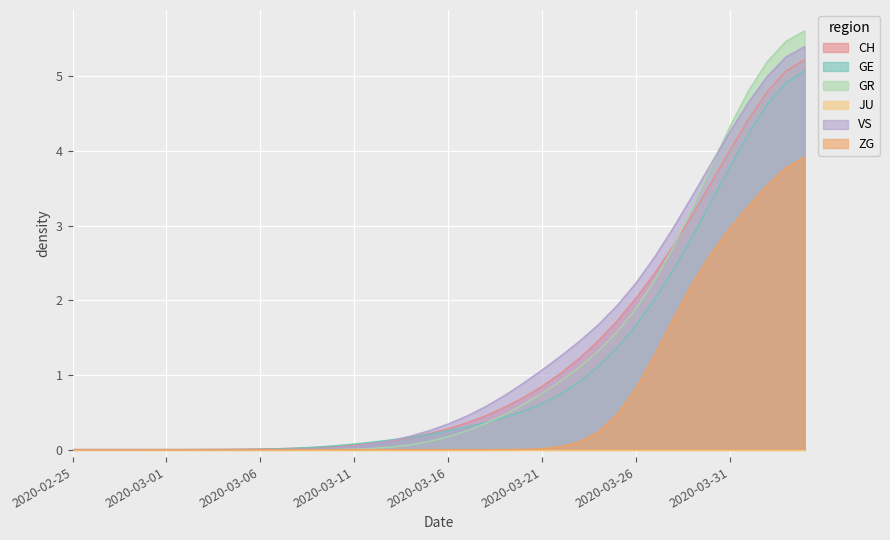

Where do GR and GE first cross each other?

2020-03-28 and 2020-03-29